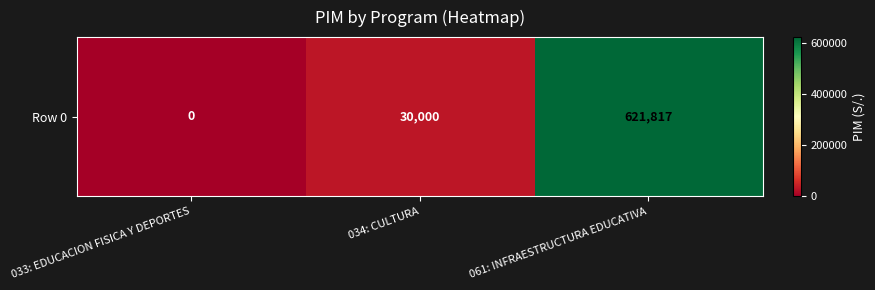

The chart shows a value of 621817 at 061: INFRAESTRUCTURA EDUCATIVA. True or false?

True